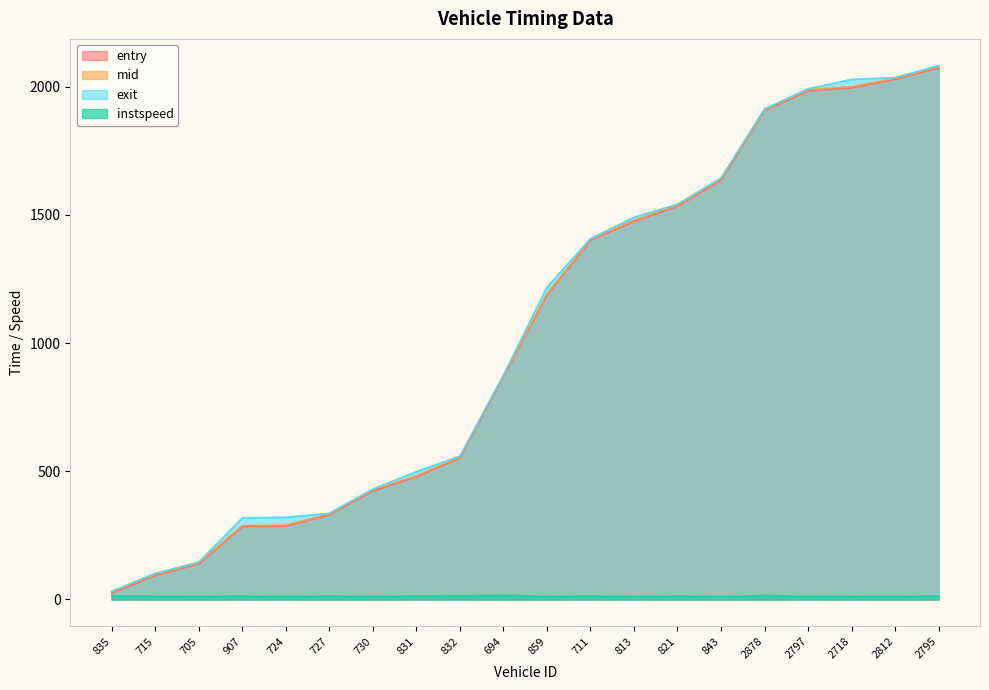

Which series has the largest range (max minus min)?

exit